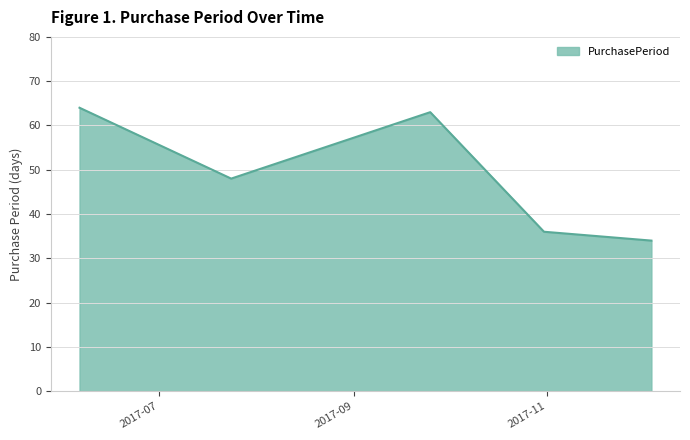

What is the smallest value displayed?

34